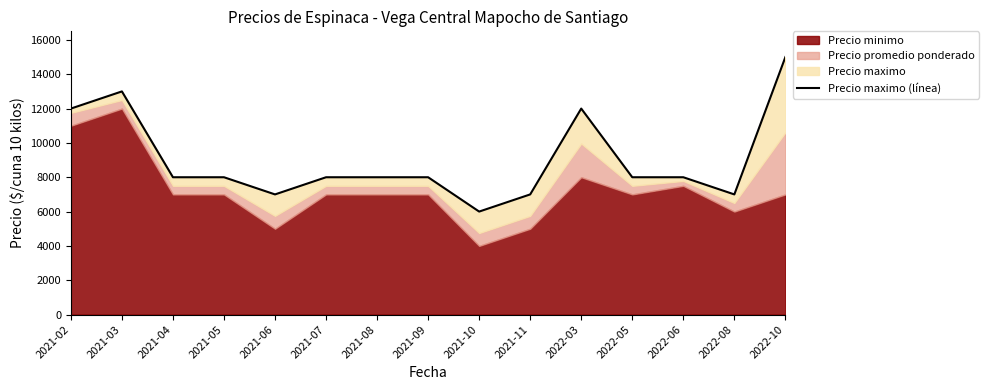

Count the values in the range 7000 to 12000.

12